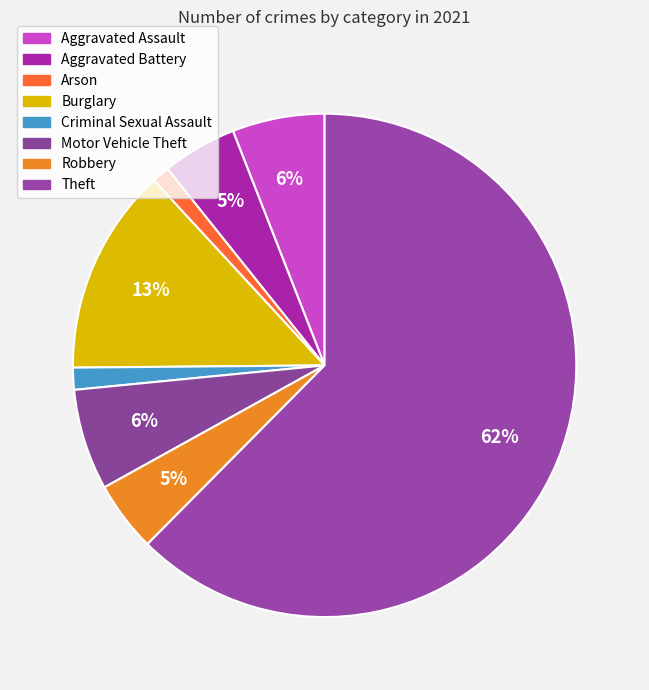

Is there a majority slice in this chart?

Yes